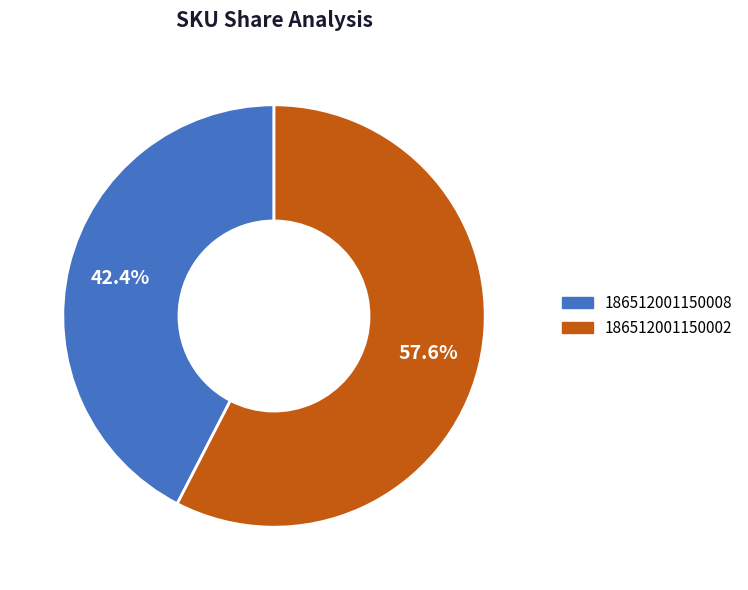

Is there any slice that represents more than half of the pie?

Yes